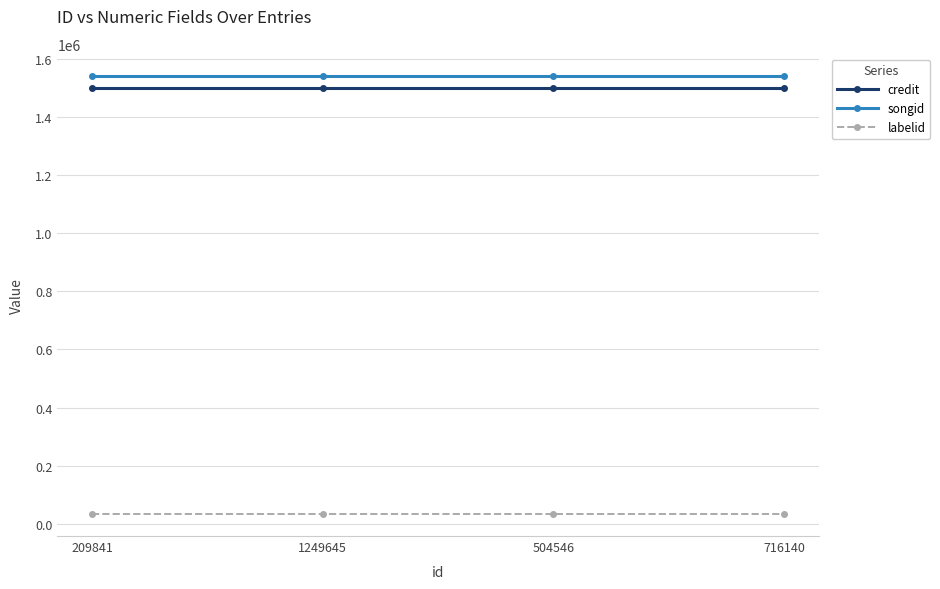

True or false: credit and songid cross at least once.

False